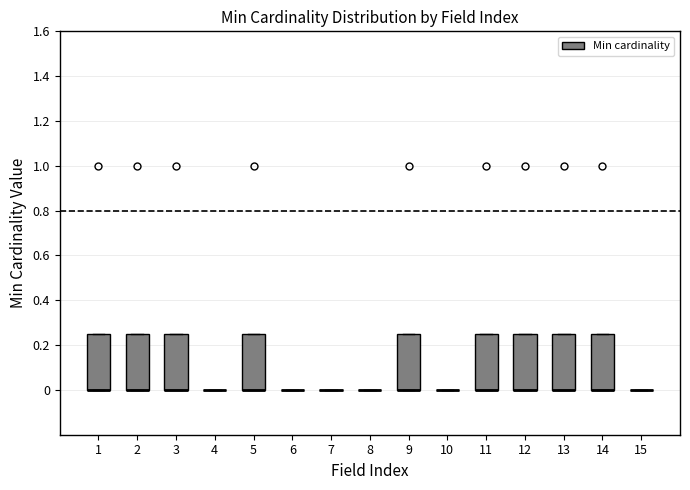

Reading left to right, read every box against the y-axis: the position of its median line, the range the box covers, and the ends of its whiskers. The values are not printed on the chart, so give them approximately, as read against the axis.

1: median 0.00 (drawn on the box's lower edge), box 0.00 to 0.26, whiskers 0.00 to 0.26
2: median 0.00 (drawn on the box's lower edge), box 0.00 to 0.26, whiskers 0.00 to 0.26
3: median 0.00 (drawn on the box's lower edge), box 0.00 to 0.26, whiskers 0.00 to 0.26
4: box collapsed to a line at 0.00, whiskers 0.00 to 0.00
5: median 0.00 (drawn on the box's lower edge), box 0.00 to 0.26, whiskers 0.00 to 0.26
6: box collapsed to a line at 0.00, whiskers 0.00 to 0.00
7: box collapsed to a line at 0.00, whiskers 0.00 to 0.00
8: box collapsed to a line at 0.00, whiskers 0.00 to 0.00
9: median 0.00 (drawn on the box's lower edge), box 0.00 to 0.26, whiskers 0.00 to 0.26
10: box collapsed to a line at 0.00, whiskers 0.00 to 0.00
11: median 0.00 (drawn on the box's lower edge), box 0.00 to 0.26, whiskers 0.00 to 0.26
12: median 0.00 (drawn on the box's lower edge), box 0.00 to 0.26, whiskers 0.00 to 0.26
13: median 0.00 (drawn on the box's lower edge), box 0.00 to 0.26, whiskers 0.00 to 0.26
14: median 0.00 (drawn on the box's lower edge), box 0.00 to 0.26, whiskers 0.00 to 0.26
15: box collapsed to a line at 0.00, whiskers 0.00 to 0.00